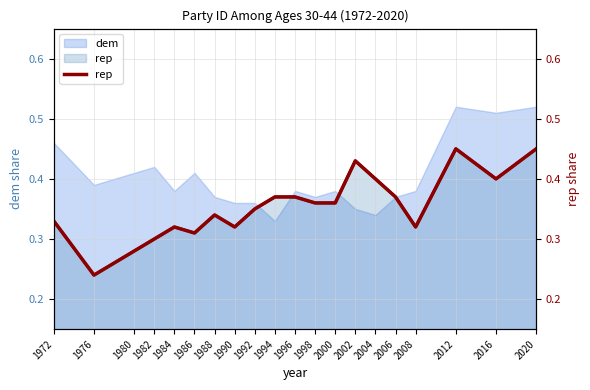

What value does the data have at 1990?

0.3